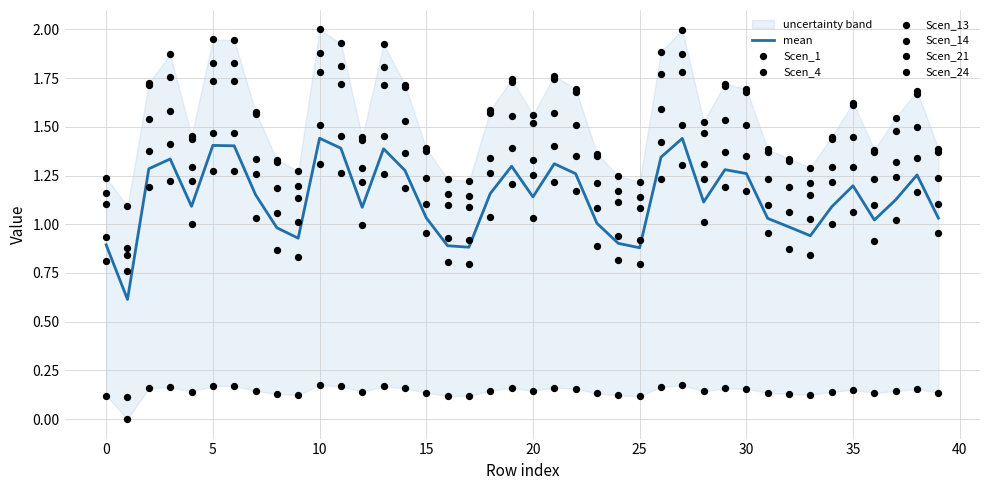

Which series reaches the maximum Y coordinate?

Scen_13